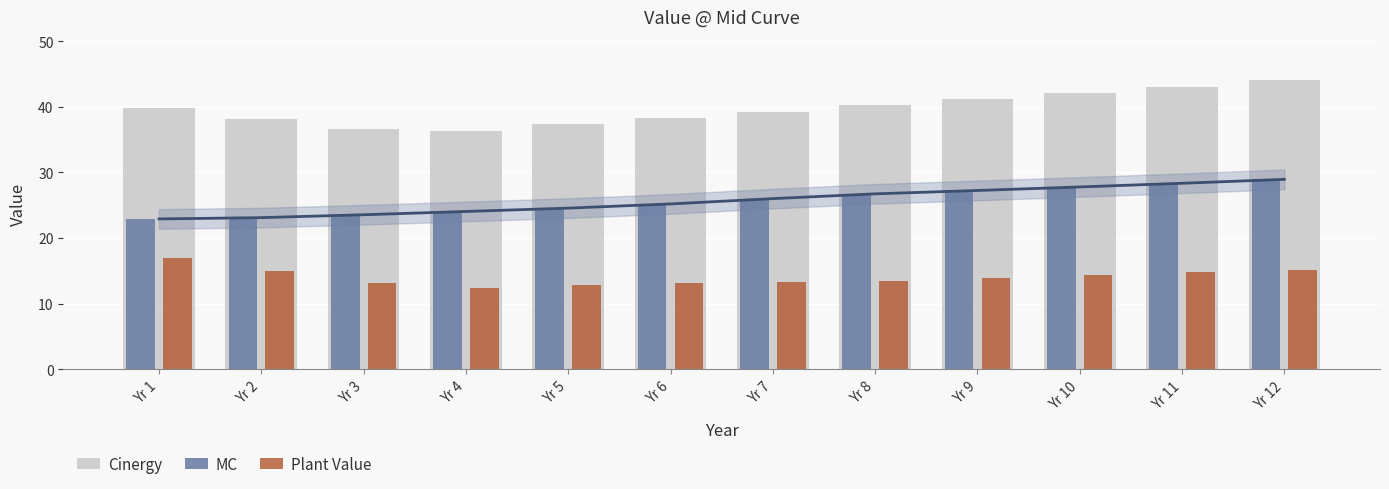

Is the value of MC at Yr 9 greater than the value of Plant Value at Yr 3?

Yes